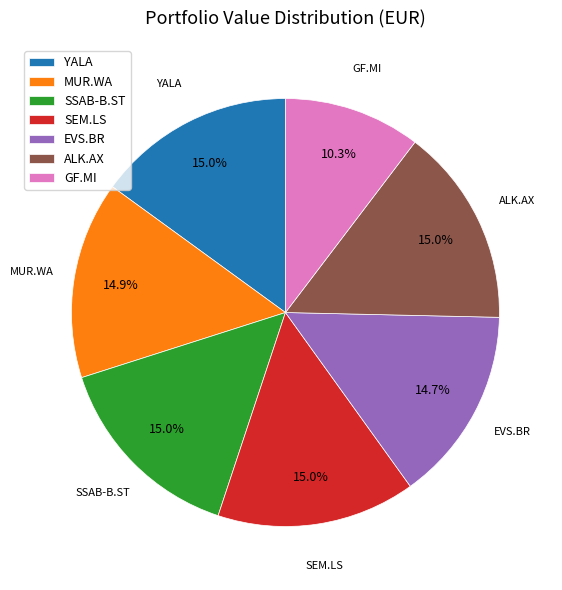

How much of the chart is everything except EVS.BR?

85.3%